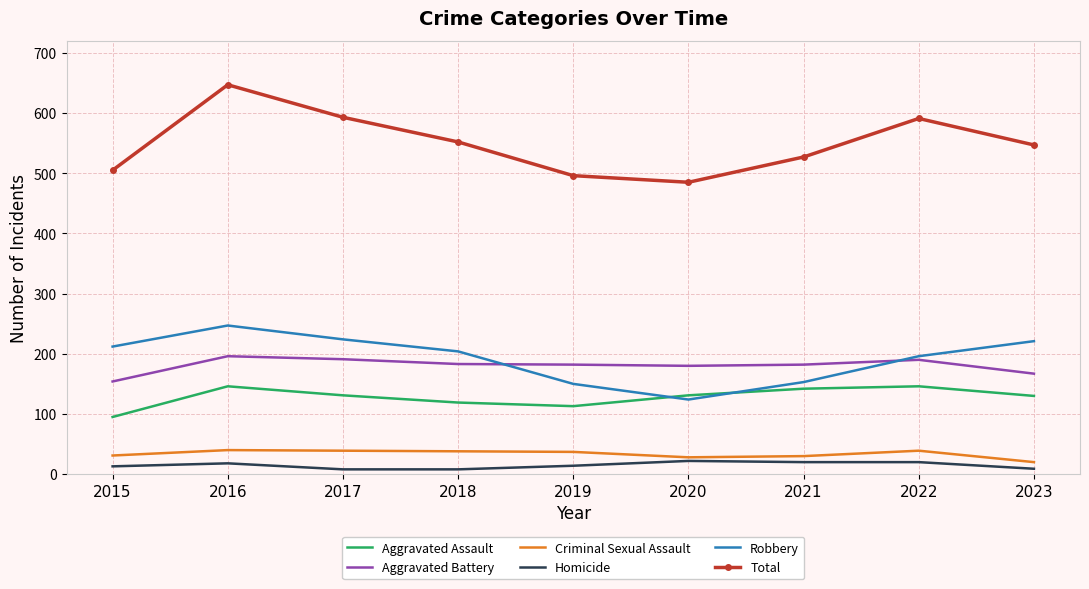

What is the maximum value for Homicide?

22